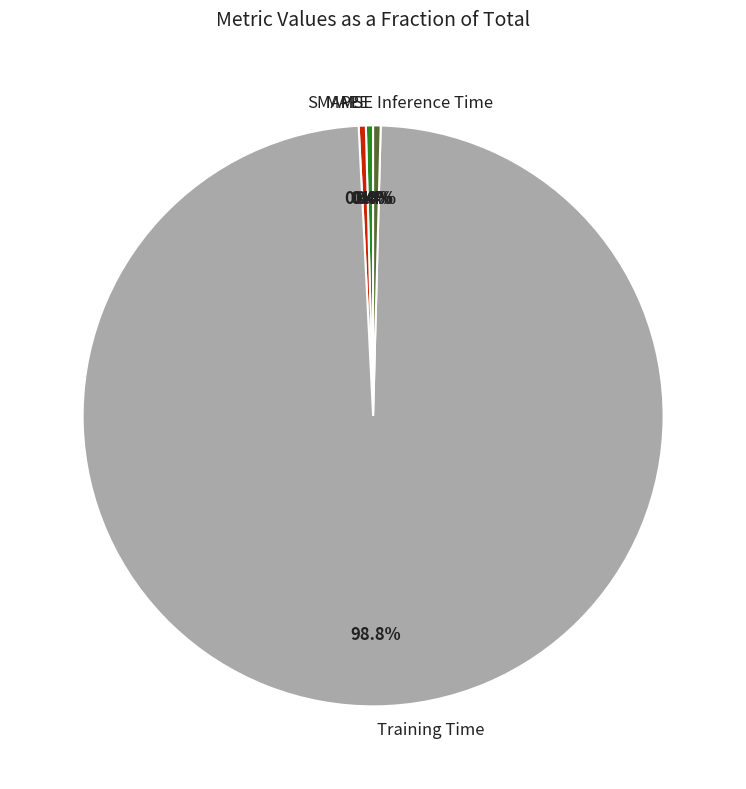

What is the largest slice in the pie chart?

Training Time